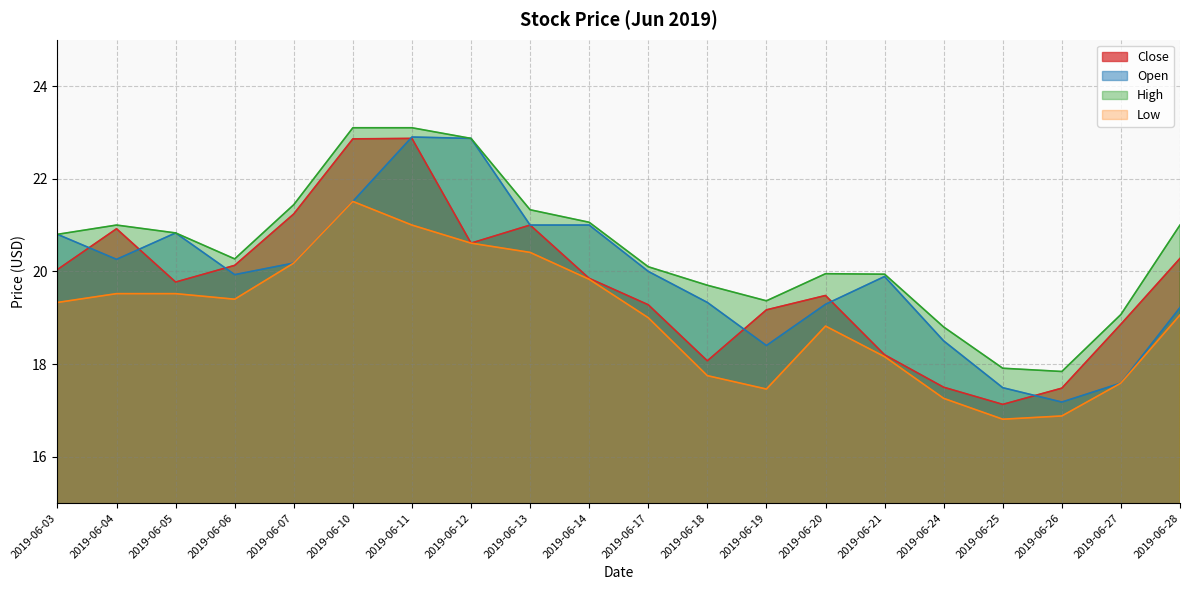

What is the total value across all series at 2019-06-24?

72.1